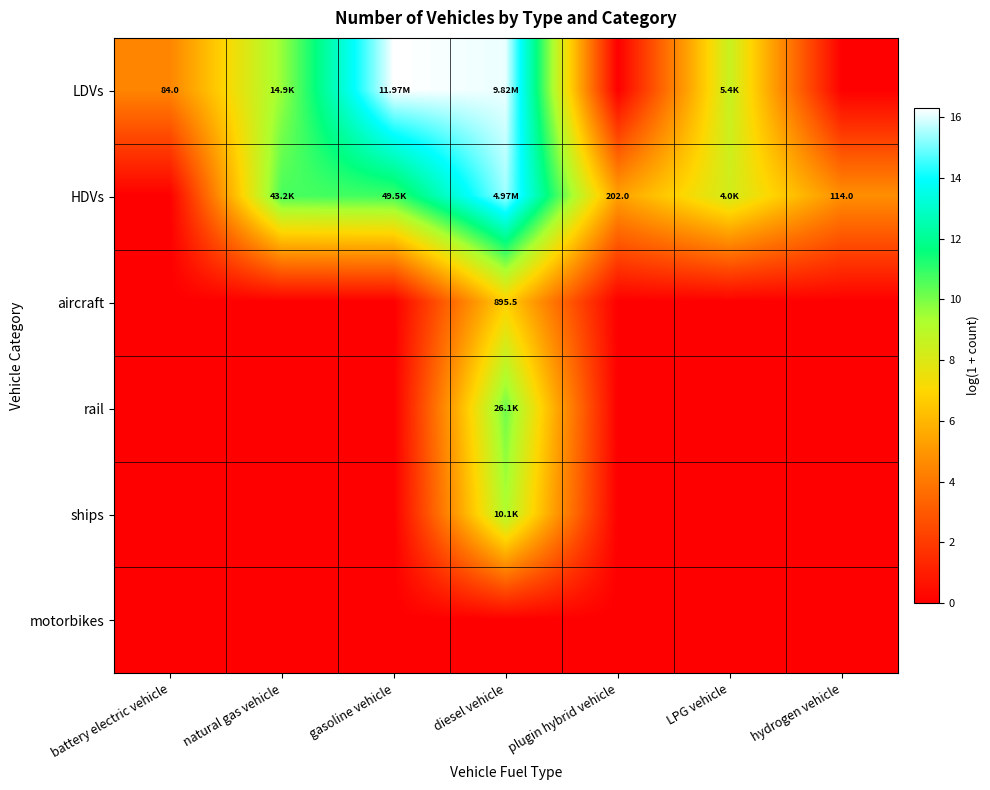

What is the highest value of the aircraft series?

6.8